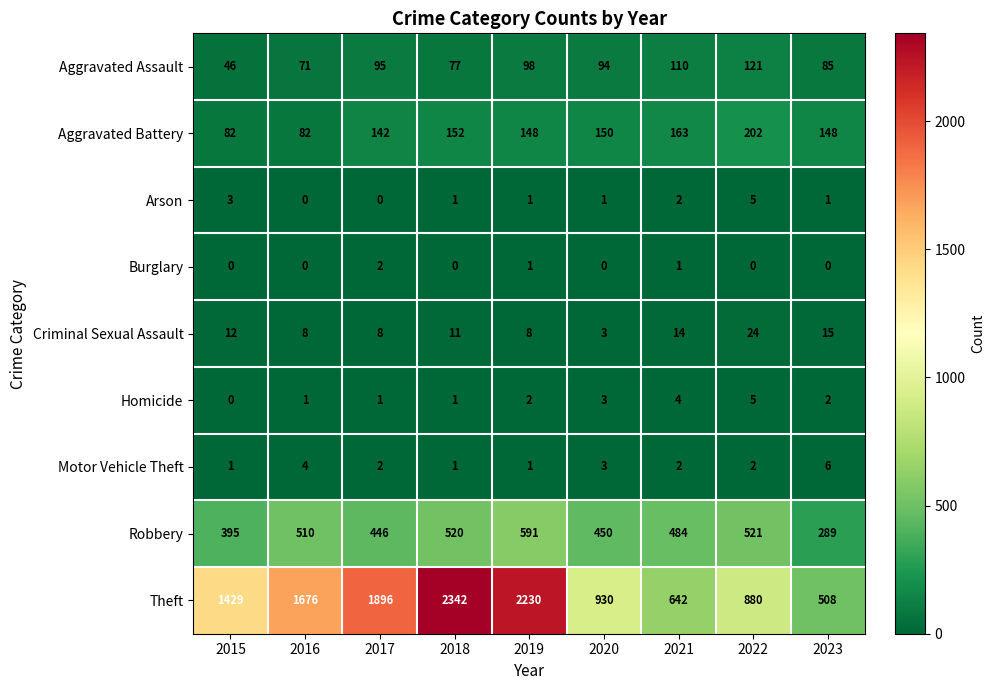

How many Homicide values are between 1 and 3?

6